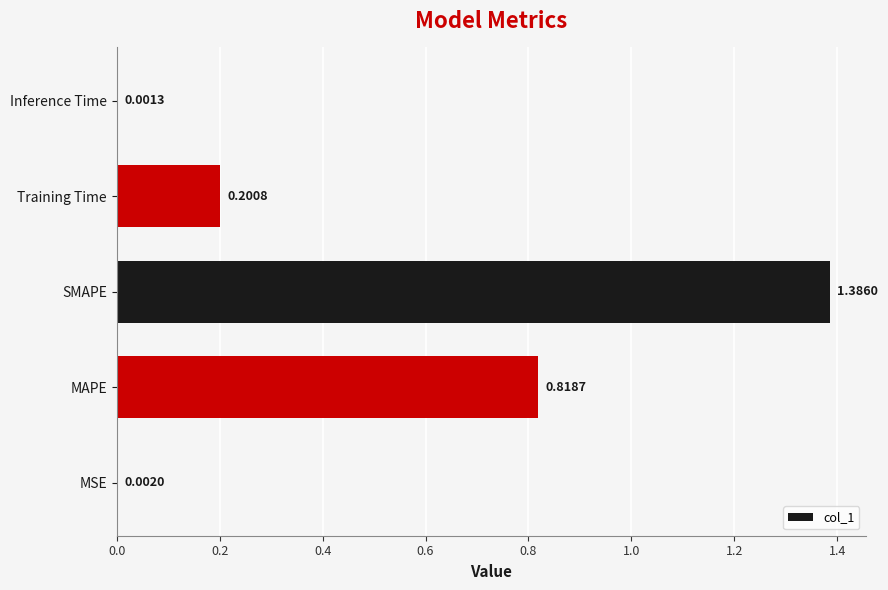

What is the change in value from MSE to MAPE?

+0.8